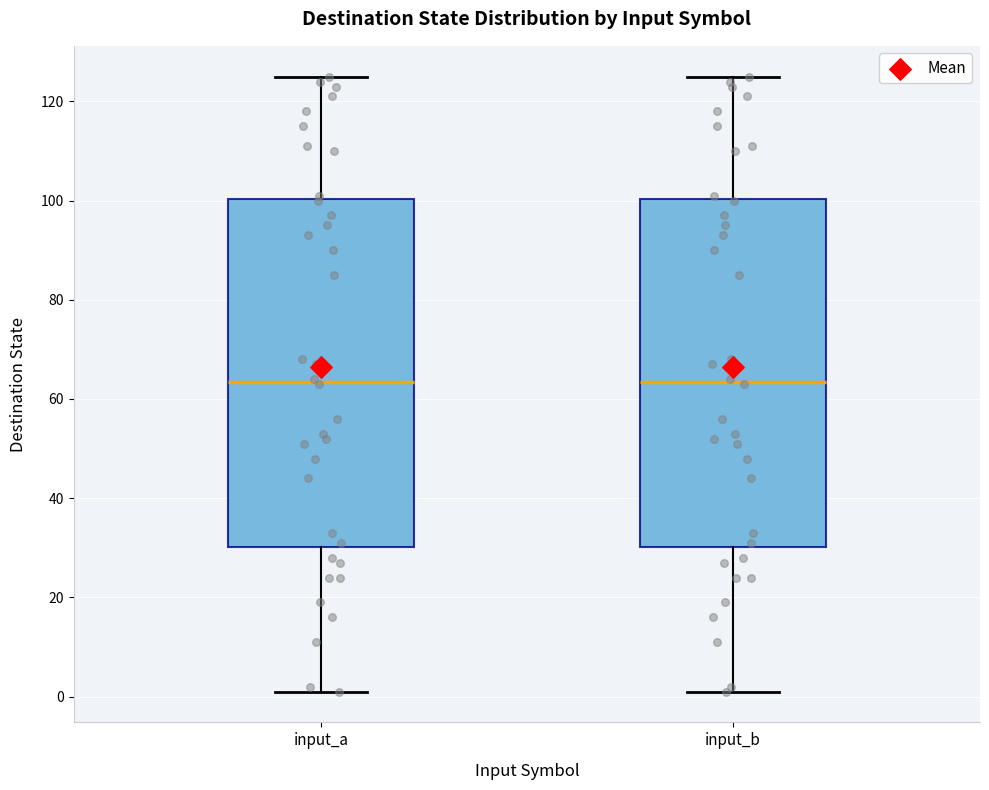

Where does the lower whisker of the box for input_a end on the y-axis? The values are not printed on the chart, so give them approximately, as read against the axis.

2